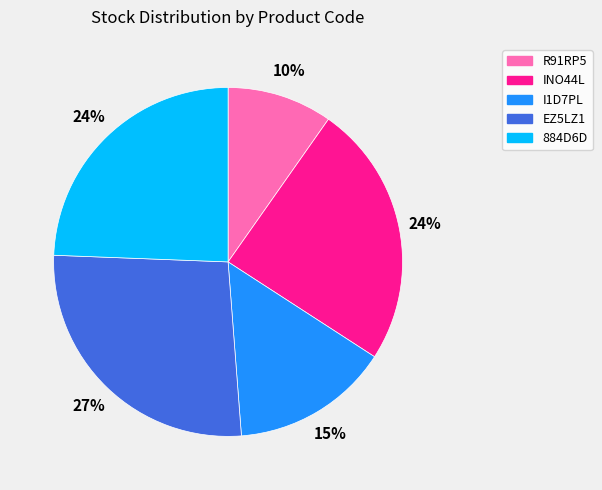

Between EZ5LZ1 and 884D6D, which is larger?

EZ5LZ1